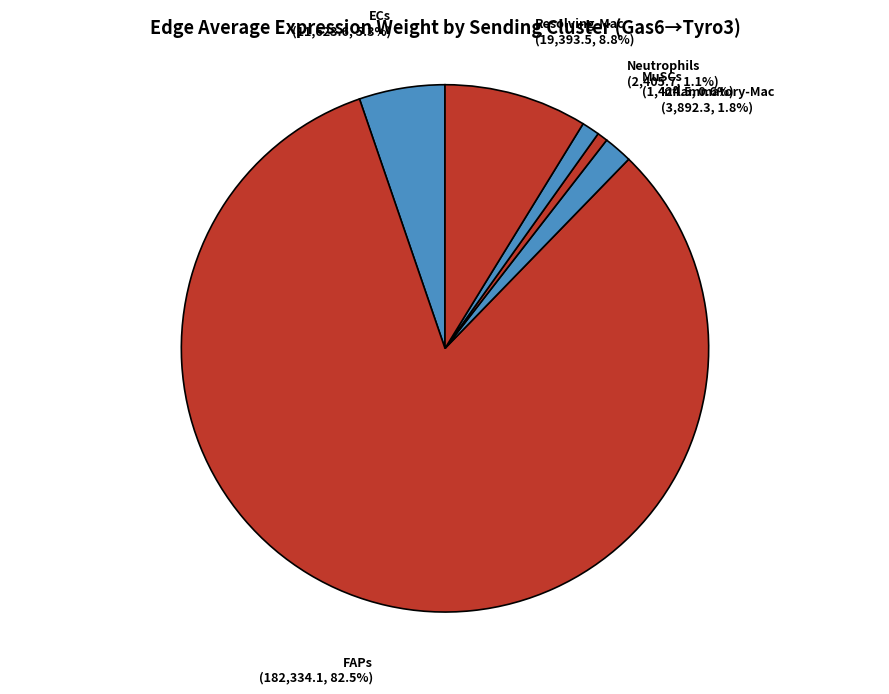

To the nearest percent, what is the difference between the MuSCs and Inflammatory-Mac slice percentages?

1%